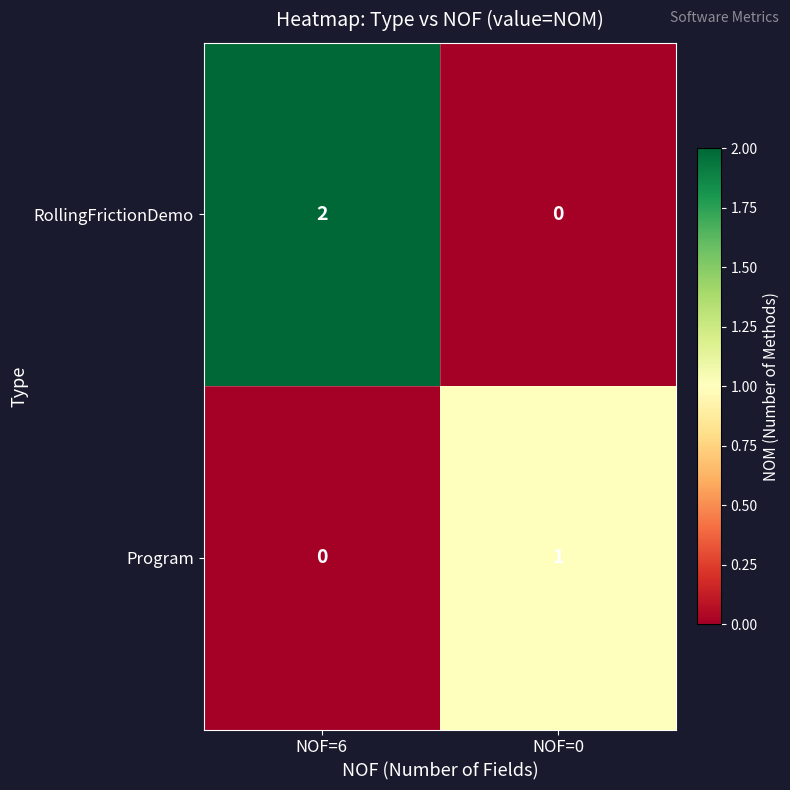

Reading right to left, what are all the values shown in this chart?

RollingFrictionDemo: 0	2
Program: 1	0